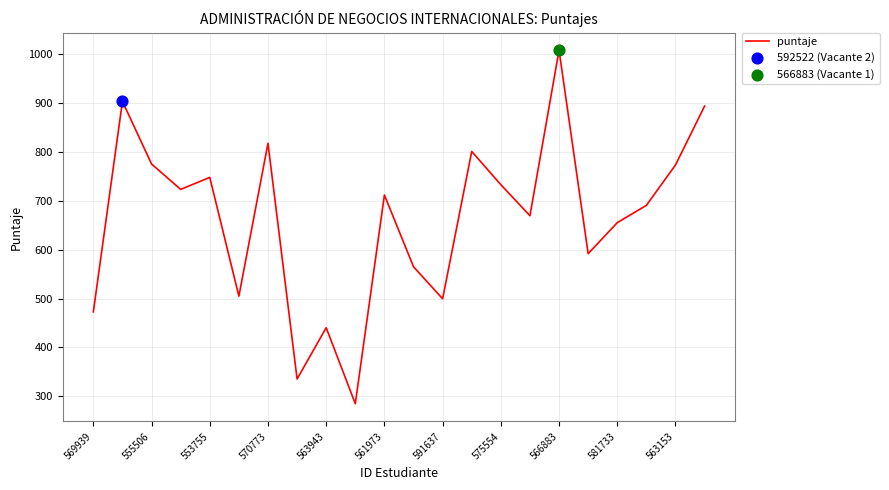

What is the maximum value shown in the chart?

1007.1